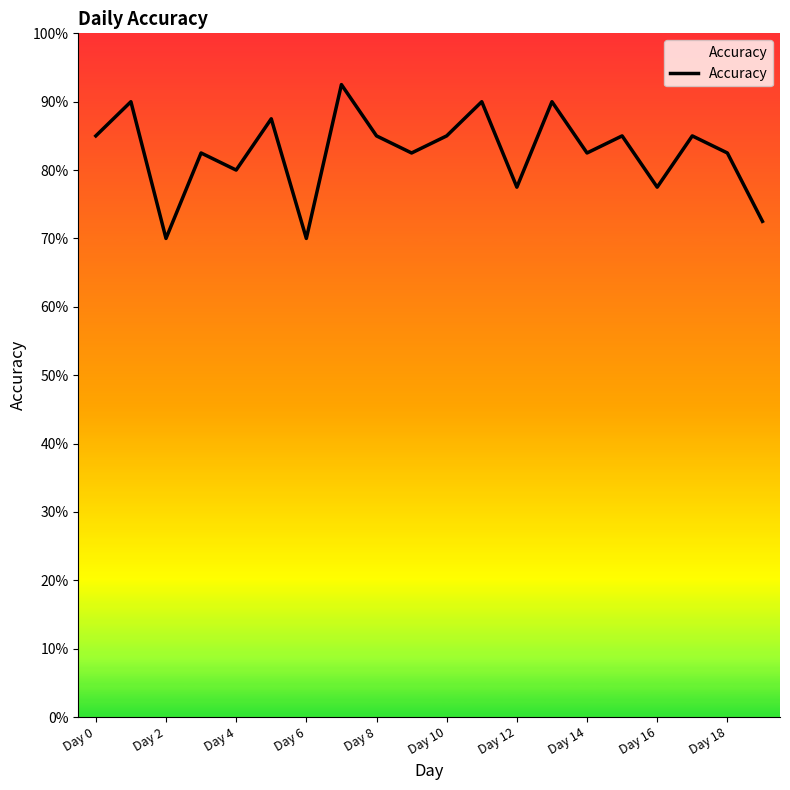

What is the label of the 6th point from the right?

Day 14